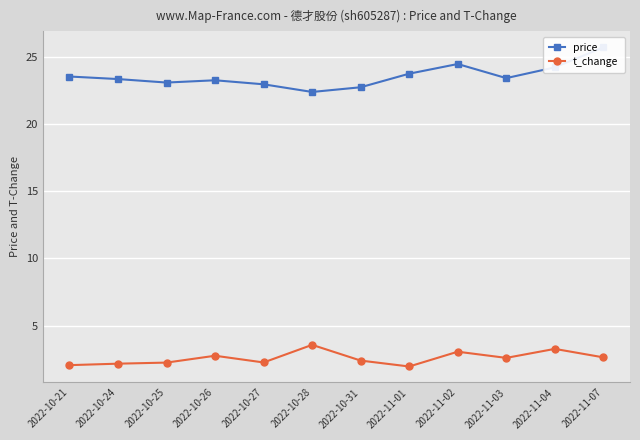

What is the sum of all price values?

282.9